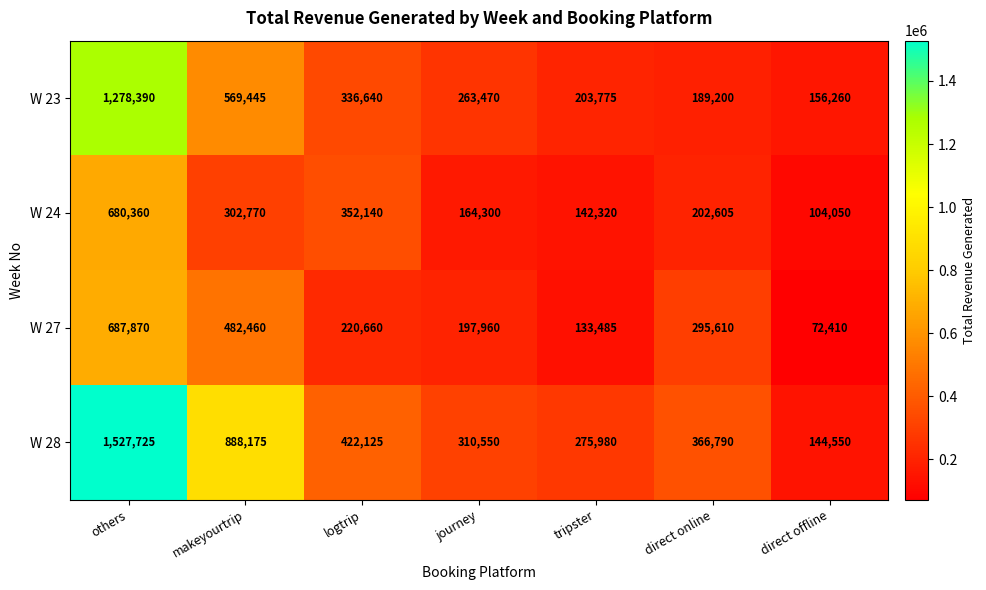

Reading left to right, extract all data points from this chart.

W 23: 1278390	569445	336640	263470	203775	189200	156260
W 24: 680360	302770	352140	164300	142320	202605	104050
W 27: 687870	482460	220660	197960	133485	295610	72410
W 28: 1527725	888175	422125	310550	275980	366790	144550